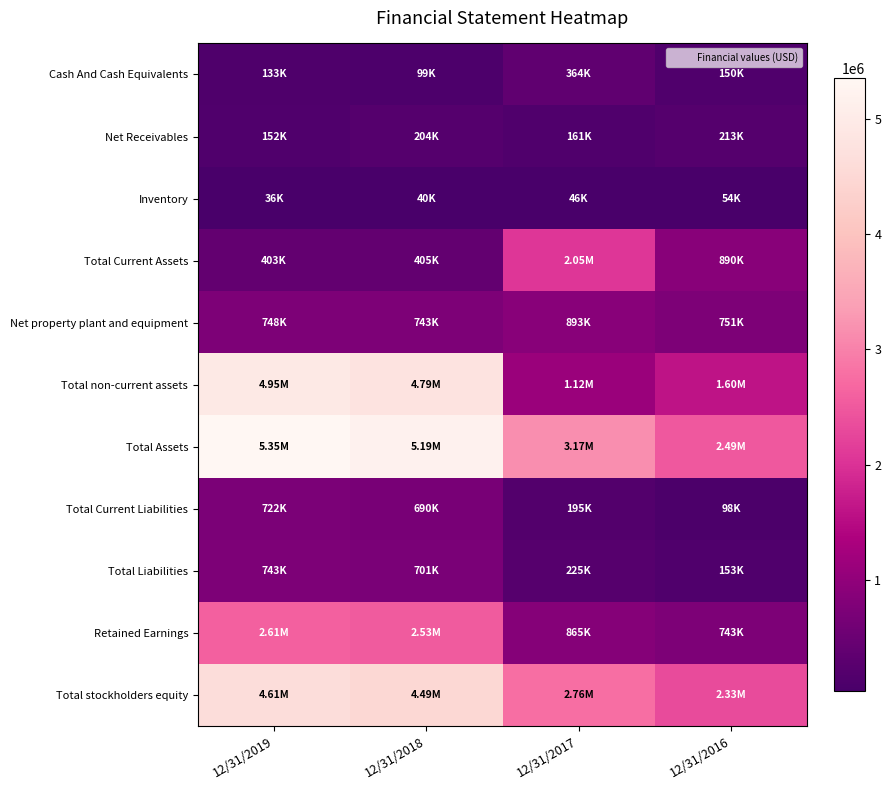

Which series has the largest range (max minus min)?

Total non-current assets